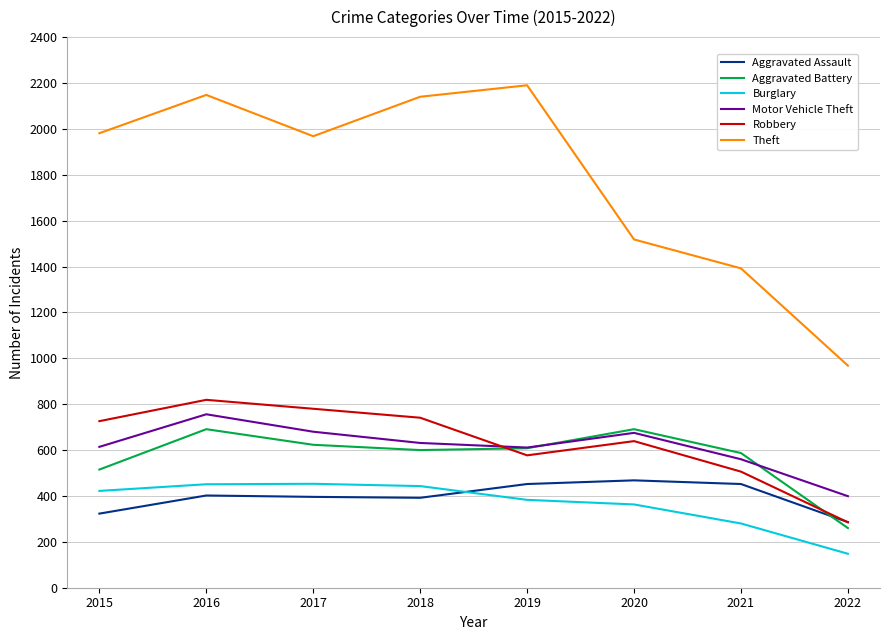

True or false: Theft and Aggravated Assault intersect in this chart.

False